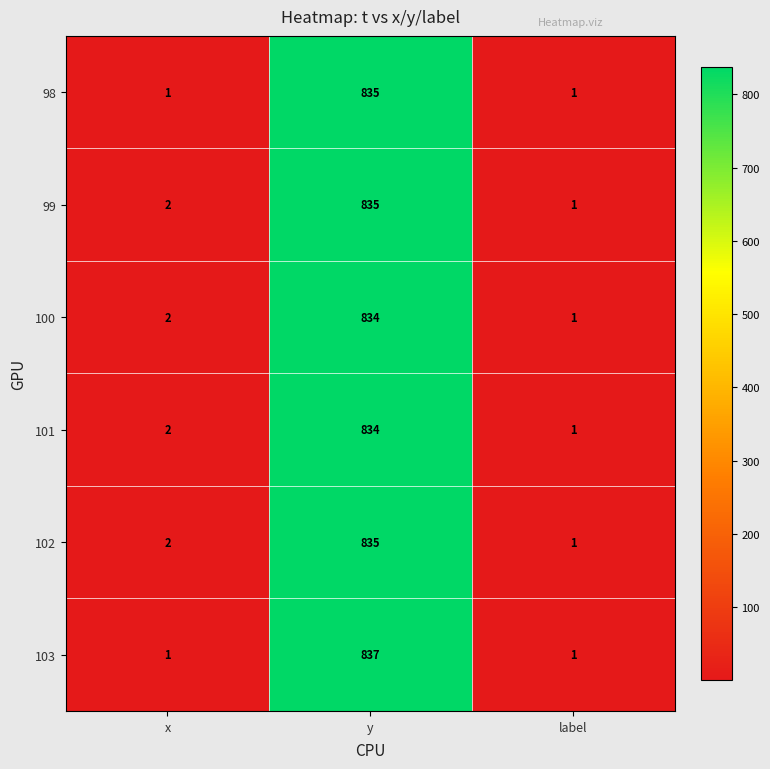

At which category is the sum across all series the highest?

y